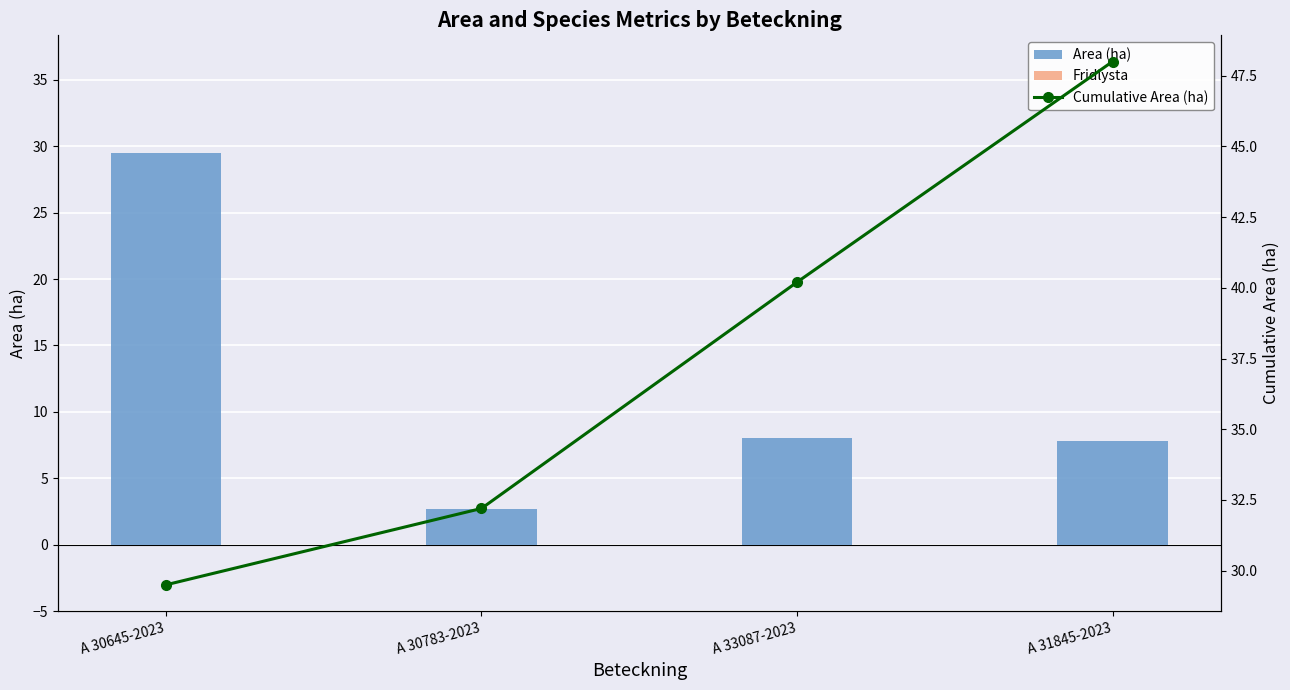

At A 30783-2023, list the series in order from smallest to largest.

Fridlysta, Area (ha), Cumulative Area (ha)